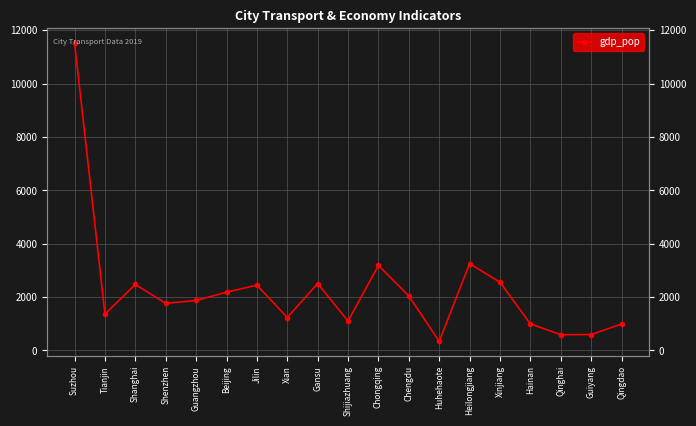

List the labels in order of value, largest first.

Suzhou, Heilongjiang, Chongqing, Xinjiang, Gansu, Shanghai, Jilin, Beijing, Chengdu, Guangzhou, Shenzhen, Tianjin, Xian, Shijiazhuang, Hainan, Qingdao, Guiyang, Qinghai, Huhehaote